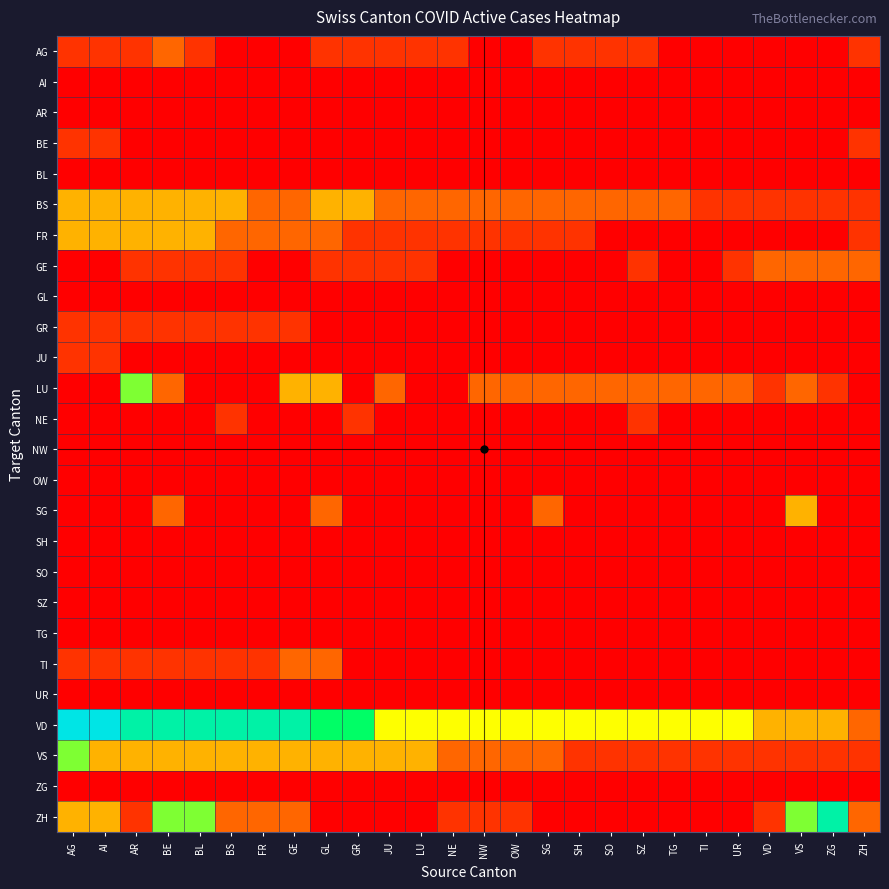

Reading left to right, transcribe all the data shown in this chart.

AG: AG=1	AI=1	AR=1	BE=2	BL=1	BS=0	FR=0	GE=0	GL=1	GR=1	JU=1	LU=1	NE=1	NW=0	OW=0	SG=1	SH=1	SO=1	SZ=1	TG=0	TI=0	UR=0	VD=0	VS=0	ZG=0	ZH=1
AI: AG=0	AI=0	AR=0	BE=0	BL=0	BS=0	FR=0	GE=0	GL=0	GR=0	JU=0	LU=0	NE=0	NW=0	OW=0	SG=0	SH=0	SO=0	SZ=0	TG=0	TI=0	UR=0	VD=0	VS=0	ZG=0	ZH=0
AR: AG=0	AI=0	AR=0	BE=0	BL=0	BS=0	FR=0	GE=0	GL=0	GR=0	JU=0	LU=0	NE=0	NW=0	OW=0	SG=0	SH=0	SO=0	SZ=0	TG=0	TI=0	UR=0	VD=0	VS=0	ZG=0	ZH=0
BE: AG=1	AI=1	AR=0	BE=0	BL=0	BS=0	FR=0	GE=0	GL=0	GR=0	JU=0	LU=0	NE=0	NW=0	OW=0	SG=0	SH=0	SO=0	SZ=0	TG=0	TI=0	UR=0	VD=0	VS=0	ZG=0	ZH=1
BL: AG=0	AI=0	AR=0	BE=0	BL=0	BS=0	FR=0	GE=0	GL=0	GR=0	JU=0	LU=0	NE=0	NW=0	OW=0	SG=0	SH=0	SO=0	SZ=0	TG=0	TI=0	UR=0	VD=0	VS=0	ZG=0	ZH=0
BS: AG=3	AI=3	AR=3	BE=3	BL=3	BS=3	FR=2	GE=2	GL=3	GR=3	JU=2	LU=2	NE=2	NW=2	OW=2	SG=2	SH=2	SO=2	SZ=2	TG=2	TI=1	UR=1	VD=1	VS=1	ZG=1	ZH=1
FR: AG=3	AI=3	AR=3	BE=3	BL=3	BS=2	FR=2	GE=2	GL=2	GR=1	JU=1	LU=1	NE=1	NW=1	OW=1	SG=1	SH=1	SO=0	SZ=0	TG=0	TI=0	UR=0	VD=0	VS=0	ZG=0	ZH=1
GE: AG=0	AI=0	AR=1	BE=1	BL=1	BS=1	FR=0	GE=0	GL=1	GR=1	JU=1	LU=1	NE=0	NW=0	OW=0	SG=0	SH=0	SO=0	SZ=1	TG=0	TI=0	UR=1	VD=2	VS=2	ZG=2	ZH=2
GL: AG=0	AI=0	AR=0	BE=0	BL=0	BS=0	FR=0	GE=0	GL=0	GR=0	JU=0	LU=0	NE=0	NW=0	OW=0	SG=0	SH=0	SO=0	SZ=0	TG=0	TI=0	UR=0	VD=0	VS=0	ZG=0	ZH=0
GR: AG=1	AI=1	AR=1	BE=1	BL=1	BS=1	FR=1	GE=1	GL=0	GR=0	JU=0	LU=0	NE=0	NW=0	OW=0	SG=0	SH=0	SO=0	SZ=0	TG=0	TI=0	UR=0	VD=0	VS=0	ZG=0	ZH=0
JU: AG=1	AI=1	AR=0	BE=0	BL=0	BS=0	FR=0	GE=0	GL=0	GR=0	JU=0	LU=0	NE=0	NW=0	OW=0	SG=0	SH=0	SO=0	SZ=0	TG=0	TI=0	UR=0	VD=0	VS=0	ZG=0	ZH=0
LU: AG=0	AI=0	AR=5	BE=2	BL=0	BS=0	FR=0	GE=3	GL=3	GR=0	JU=2	LU=0	NE=0	NW=2	OW=2	SG=2	SH=2	SO=2	SZ=2	TG=2	TI=2	UR=2	VD=1	VS=2	ZG=1	ZH=0
NE: AG=0	AI=0	AR=0	BE=0	BL=0	BS=1	FR=0	GE=0	GL=0	GR=1	JU=0	LU=0	NE=0	NW=0	OW=0	SG=0	SH=0	SO=0	SZ=1	TG=0	TI=0	UR=0	VD=0	VS=0	ZG=0	ZH=0
NW: AG=0	AI=0	AR=0	BE=0	BL=0	BS=0	FR=0	GE=0	GL=0	GR=0	JU=0	LU=0	NE=0	NW=0	OW=0	SG=0	SH=0	SO=0	SZ=0	TG=0	TI=0	UR=0	VD=0	VS=0	ZG=0	ZH=0
OW: AG=0	AI=0	AR=0	BE=0	BL=0	BS=0	FR=0	GE=0	GL=0	GR=0	JU=0	LU=0	NE=0	NW=0	OW=0	SG=0	SH=0	SO=0	SZ=0	TG=0	TI=0	UR=0	VD=0	VS=0	ZG=0	ZH=0
SG: AG=0	AI=0	AR=0	BE=2	BL=0	BS=0	FR=0	GE=0	GL=2	GR=0	JU=0	LU=0	NE=0	NW=0	OW=0	SG=2	SH=0	SO=0	SZ=0	TG=0	TI=0	UR=0	VD=0	VS=3	ZG=0	ZH=0
SH: AG=0	AI=0	AR=0	BE=0	BL=0	BS=0	FR=0	GE=0	GL=0	GR=0	JU=0	LU=0	NE=0	NW=0	OW=0	SG=0	SH=0	SO=0	SZ=0	TG=0	TI=0	UR=0	VD=0	VS=0	ZG=0	ZH=0
SO: AG=0	AI=0	AR=0	BE=0	BL=0	BS=0	FR=0	GE=0	GL=0	GR=0	JU=0	LU=0	NE=0	NW=0	OW=0	SG=0	SH=0	SO=0	SZ=0	TG=0	TI=0	UR=0	VD=0	VS=0	ZG=0	ZH=0
SZ: AG=0	AI=0	AR=0	BE=0	BL=0	BS=0	FR=0	GE=0	GL=0	GR=0	JU=0	LU=0	NE=0	NW=0	OW=0	SG=0	SH=0	SO=0	SZ=0	TG=0	TI=0	UR=0	VD=0	VS=0	ZG=0	ZH=0
TG: AG=0	AI=0	AR=0	BE=0	BL=0	BS=0	FR=0	GE=0	GL=0	GR=0	JU=0	LU=0	NE=0	NW=0	OW=0	SG=0	SH=0	SO=0	SZ=0	TG=0	TI=0	UR=0	VD=0	VS=0	ZG=0	ZH=0
TI: AG=1	AI=1	AR=1	BE=1	BL=1	BS=1	FR=1	GE=2	GL=2	GR=0	JU=0	LU=0	NE=0	NW=0	OW=0	SG=0	SH=0	SO=0	SZ=0	TG=0	TI=0	UR=0	VD=0	VS=0	ZG=0	ZH=0
UR: AG=0	AI=0	AR=0	BE=0	BL=0	BS=0	FR=0	GE=0	GL=0	GR=0	JU=0	LU=0	NE=0	NW=0	OW=0	SG=0	SH=0	SO=0	SZ=0	TG=0	TI=0	UR=0	VD=0	VS=0	ZG=0	ZH=0
VD: AG=8	AI=8	AR=7	BE=7	BL=7	BS=7	FR=7	GE=7	GL=6	GR=6	JU=4	LU=4	NE=4	NW=4	OW=4	SG=4	SH=4	SO=4	SZ=4	TG=4	TI=4	UR=4	VD=3	VS=3	ZG=3	ZH=2
VS: AG=5	AI=3	AR=3	BE=3	BL=3	BS=3	FR=3	GE=3	GL=3	GR=3	JU=3	LU=3	NE=2	NW=2	OW=2	SG=2	SH=1	SO=1	SZ=1	TG=1	TI=1	UR=1	VD=1	VS=1	ZG=1	ZH=1
ZG: AG=0	AI=0	AR=0	BE=0	BL=0	BS=0	FR=0	GE=0	GL=0	GR=0	JU=0	LU=0	NE=0	NW=0	OW=0	SG=0	SH=0	SO=0	SZ=0	TG=0	TI=0	UR=0	VD=0	VS=0	ZG=0	ZH=0
ZH: AG=3	AI=3	AR=1	BE=5	BL=5	BS=2	FR=2	GE=2	GL=0	GR=0	JU=0	LU=0	NE=1	NW=1	OW=1	SG=0	SH=0	SO=0	SZ=0	TG=0	TI=0	UR=0	VD=1	VS=5	ZG=7	ZH=2